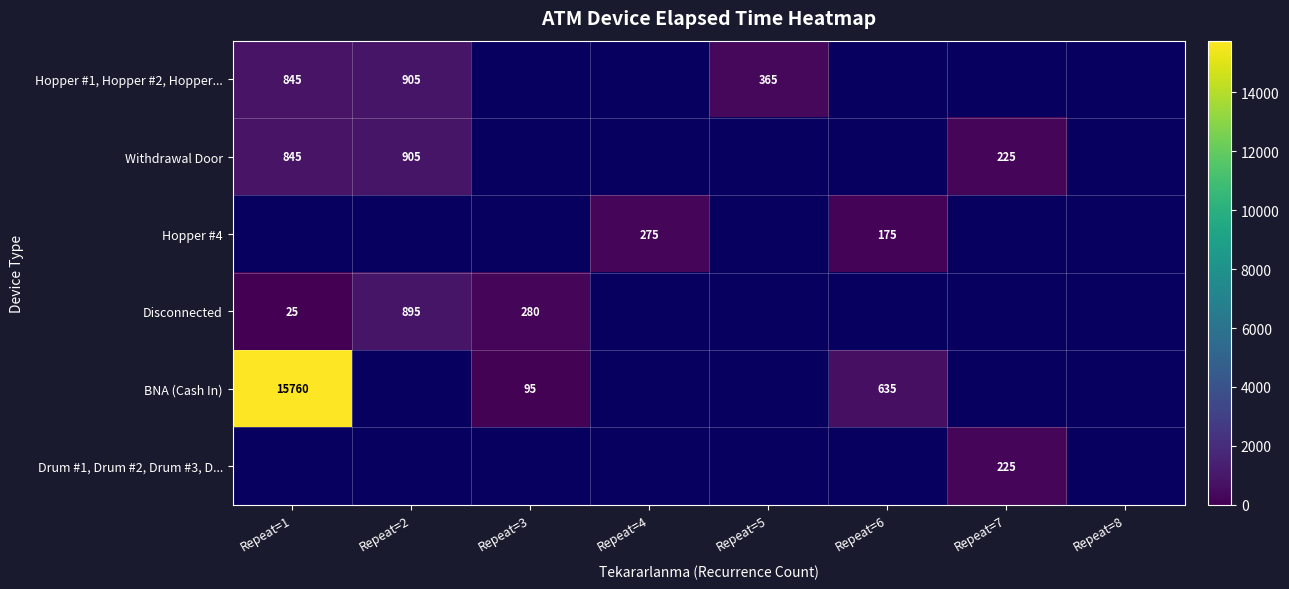

Is it true that Withdrawal Door equals 845 at Repeat=1?

True